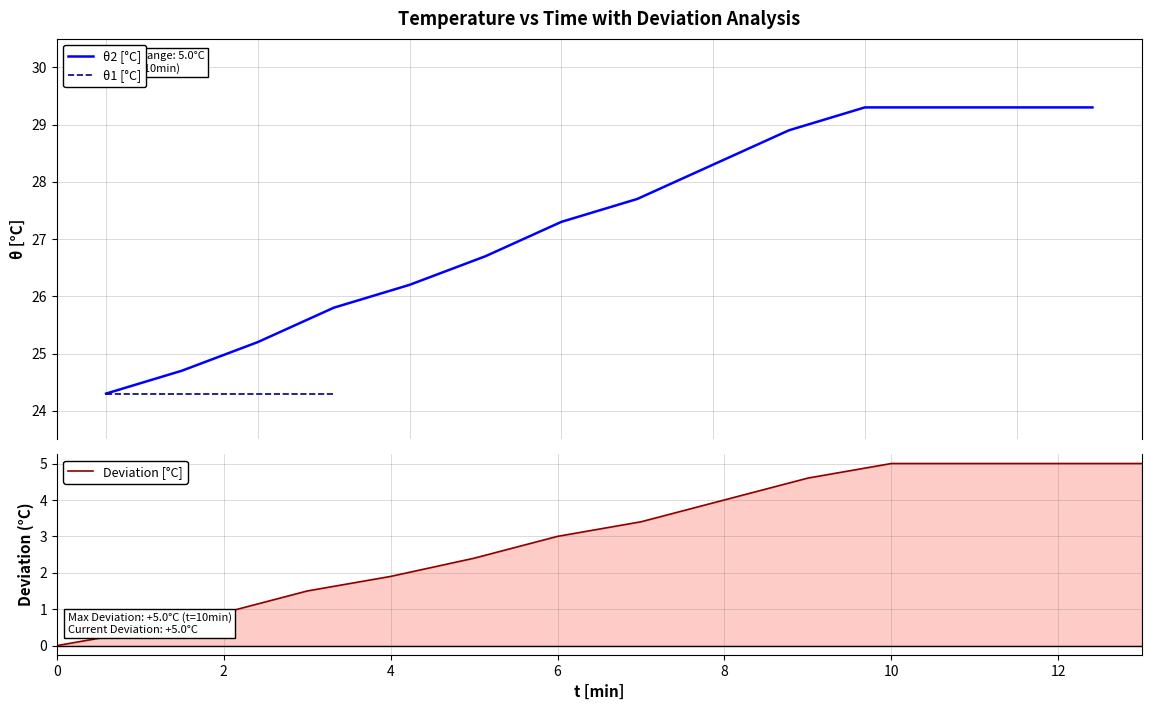

What is the maximum value shown in the chart?

29.3